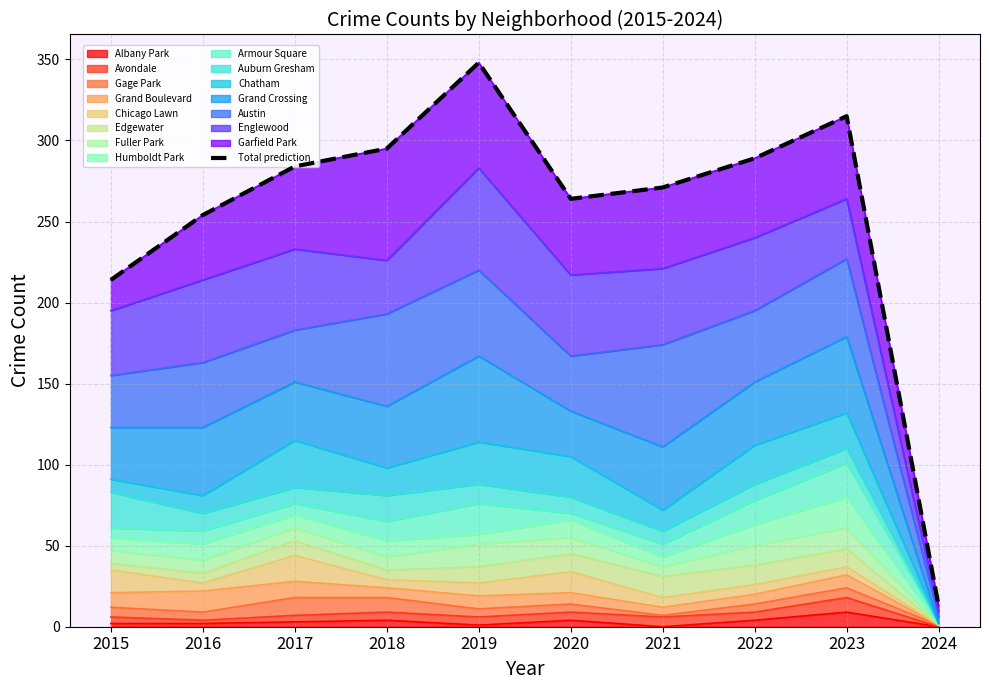

The Albany Park series shows 3 at 2017. True or false?

True